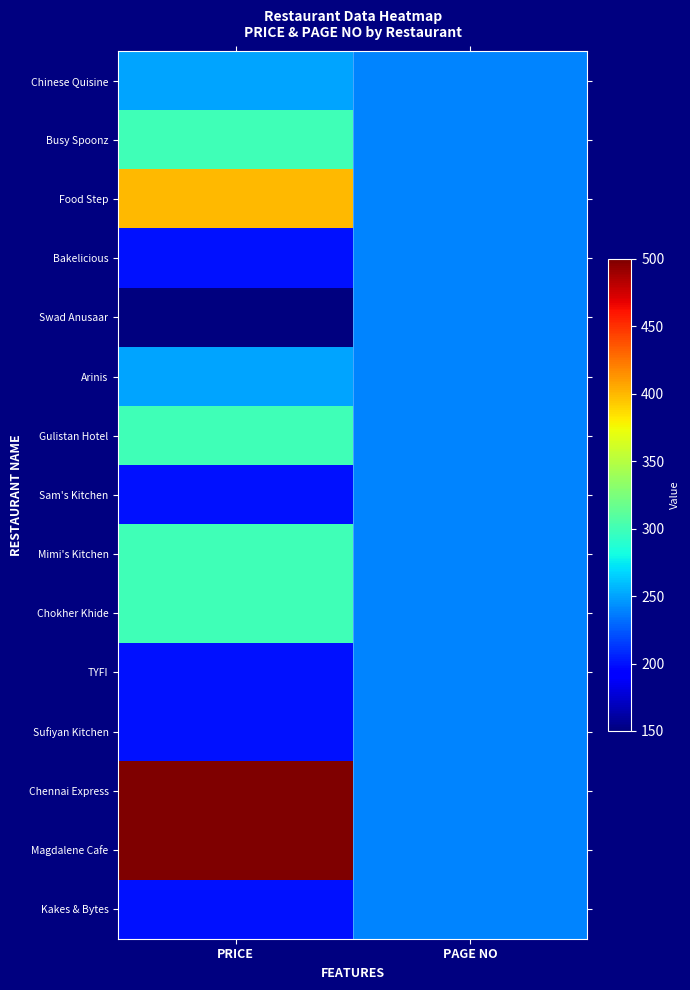

Reading right to left, extract all data points from this chart.

Chinese Quisine: PAGE NO=240	PRICE=250
Busy Spoonz: PAGE NO=240	PRICE=300
Food Step: PAGE NO=240	PRICE=400
Bakelicious: PAGE NO=240	PRICE=200
Swad Anusaar: PAGE NO=240	PRICE=150
Arinis: PAGE NO=240	PRICE=250
Gulistan Hotel: PAGE NO=240	PRICE=300
Sam's Kitchen: PAGE NO=240	PRICE=200
Mimi's Kitchen: PAGE NO=240	PRICE=300
Chokher Khide: PAGE NO=240	PRICE=300
TYFI: PAGE NO=240	PRICE=200
Sufiyan Kitchen: PAGE NO=240	PRICE=200
Chennai Express: PAGE NO=240	PRICE=500
Magdalene Cafe: PAGE NO=240	PRICE=500
Kakes & Bytes: PAGE NO=240	PRICE=200